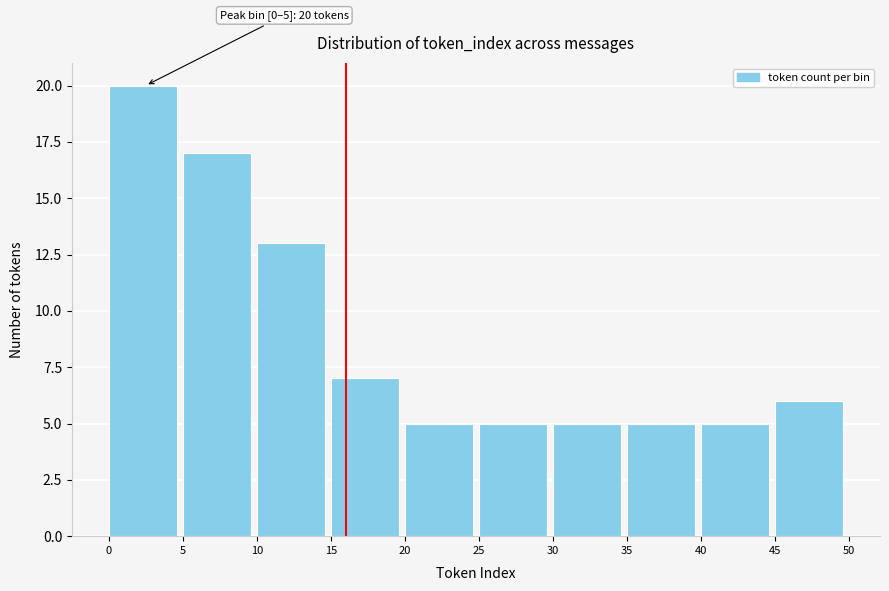

Which range on the x-axis has the tallest bar?

0 to 5